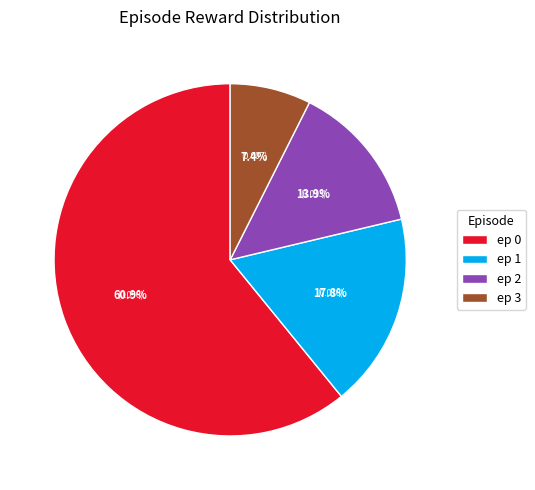

Is there a majority slice in this chart?

Yes